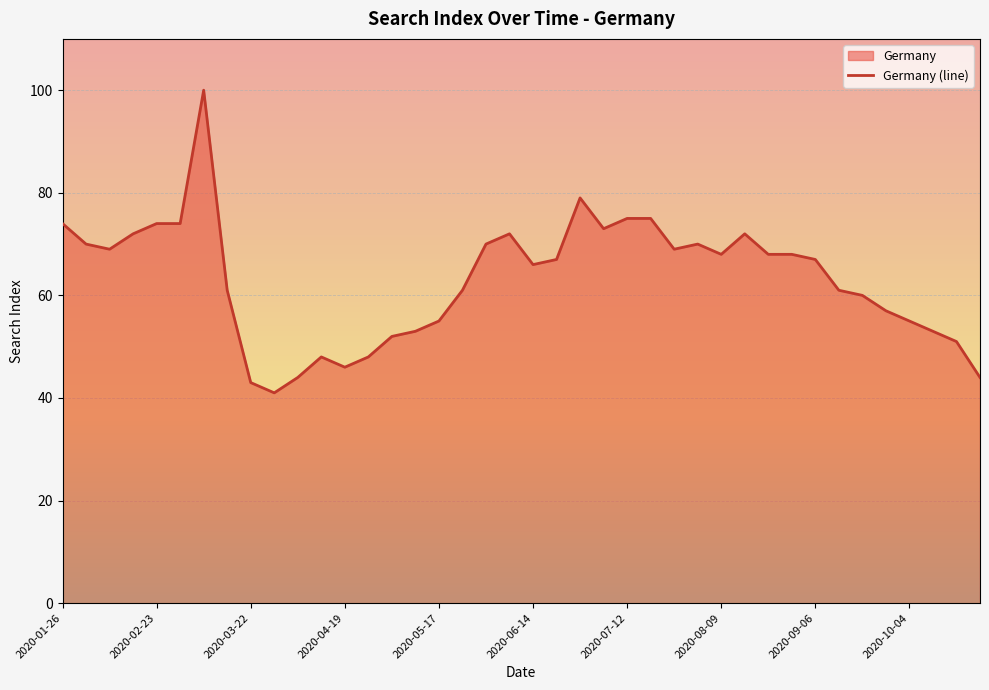

What is the greatest value displayed?

100